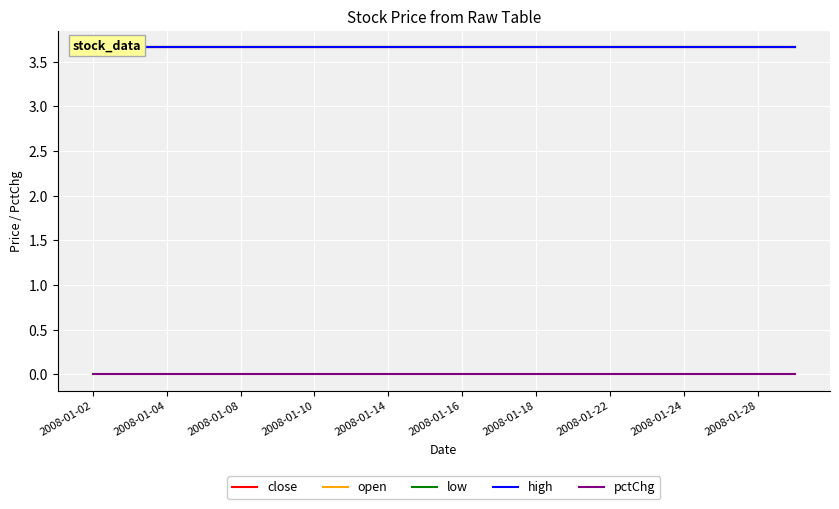

What is the label of the 19th point from the right?

2008-01-04